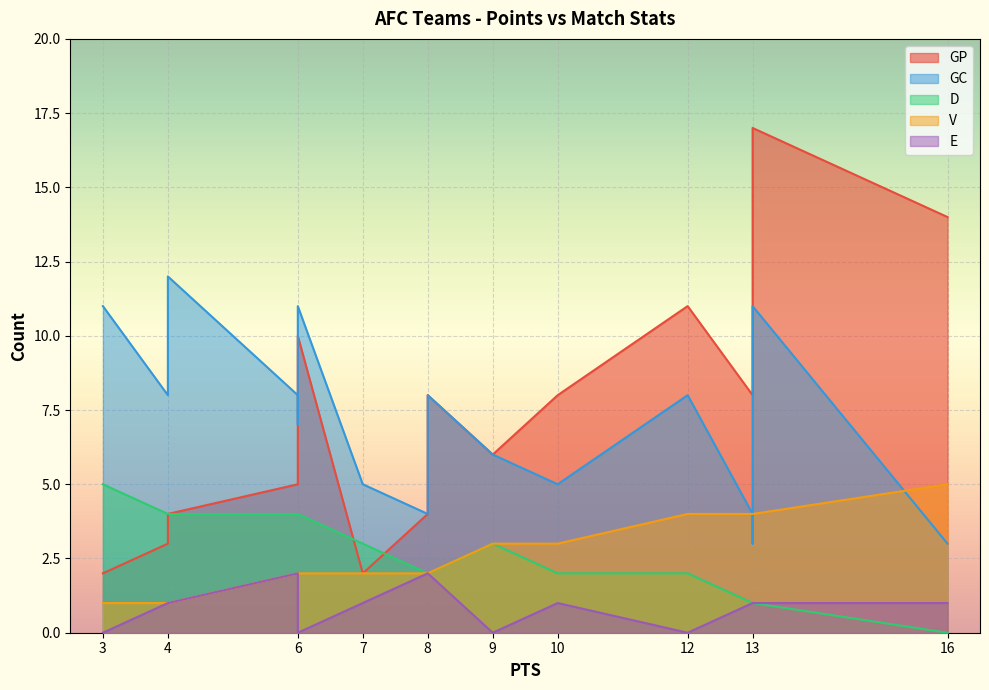

Rank the series at 12 from lowest to highest value.

E, D, V, GC, GP